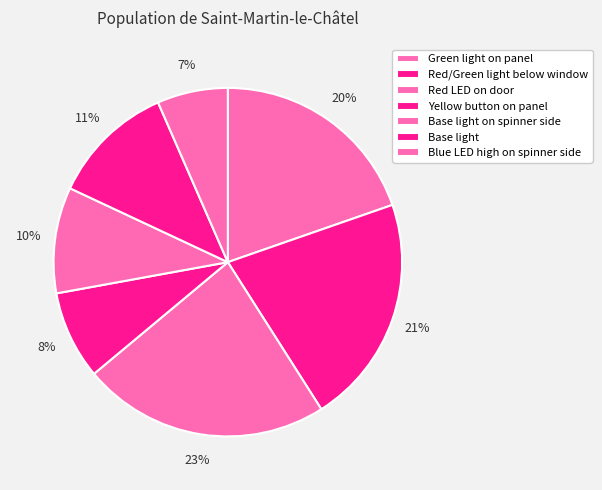

What is the smallest slice in the pie chart?

Blue LED high on spinner side